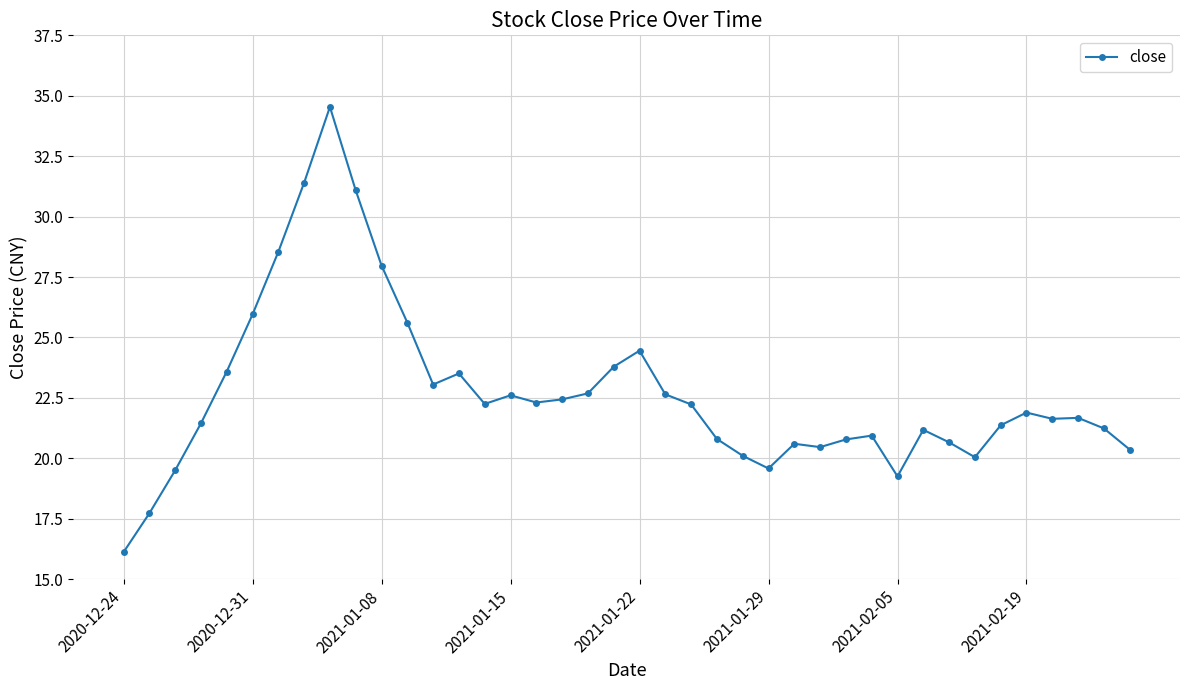

What is the minimum value shown in the chart?

16.1